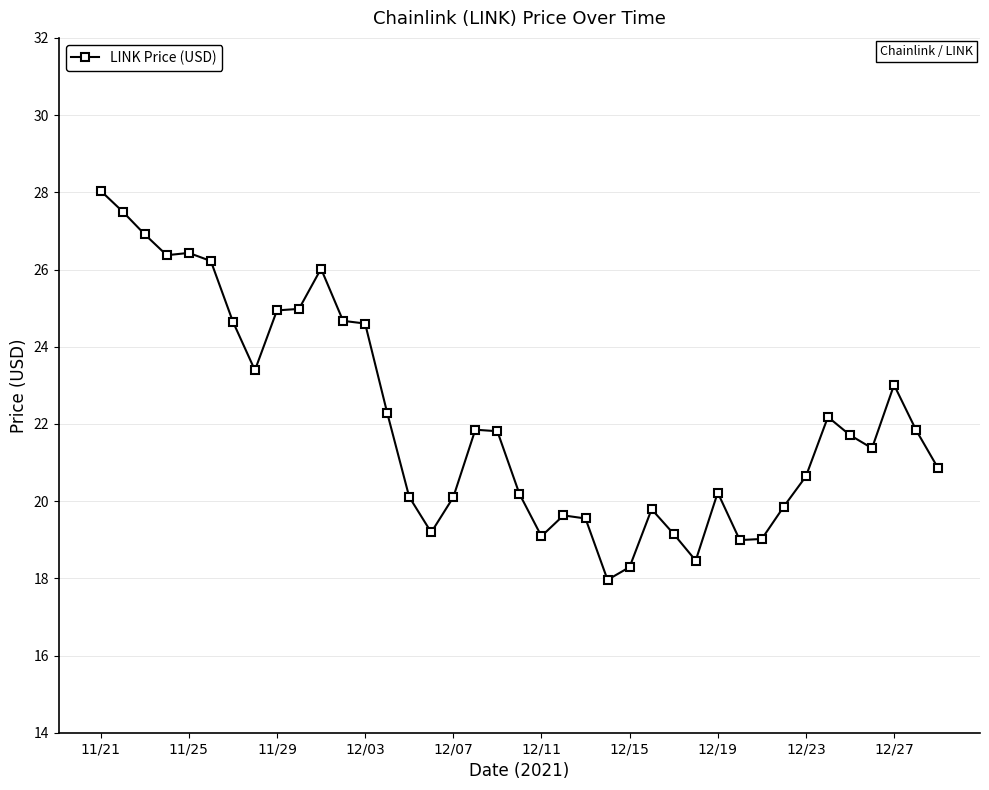

What is the average value?

22.1